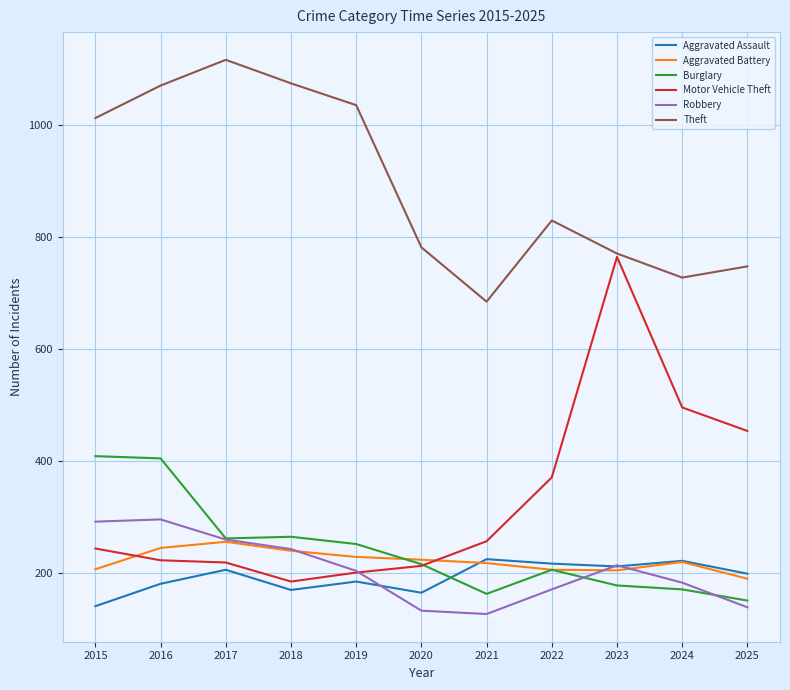

The value of Theft at 2017 is 1116. True or false?

True